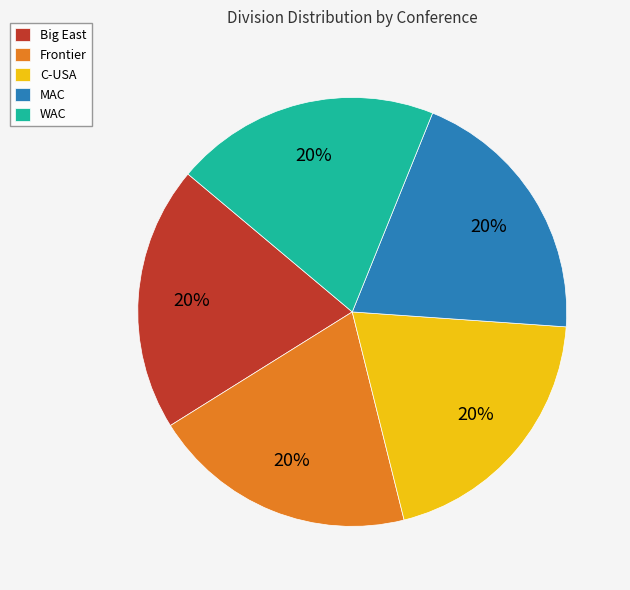

Count the number of slices in the pie.

5